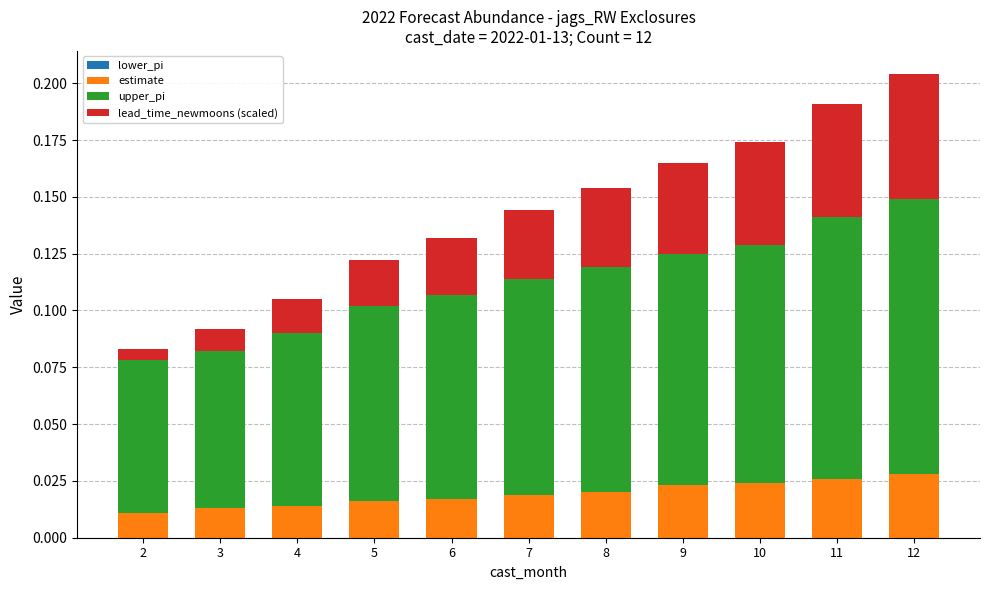

Count the number of categories in the chart.

11